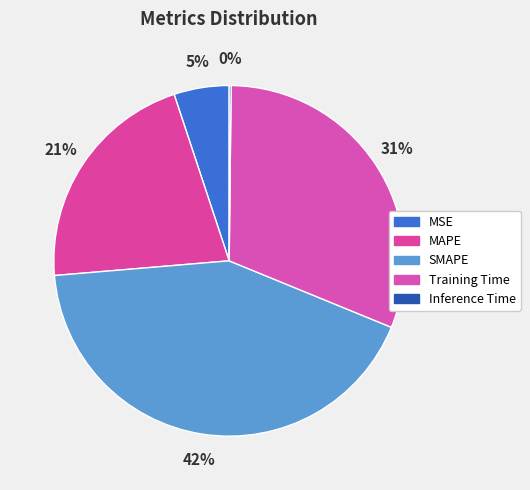

To the nearest percent, what percentage of the pie is Training Time?

31%